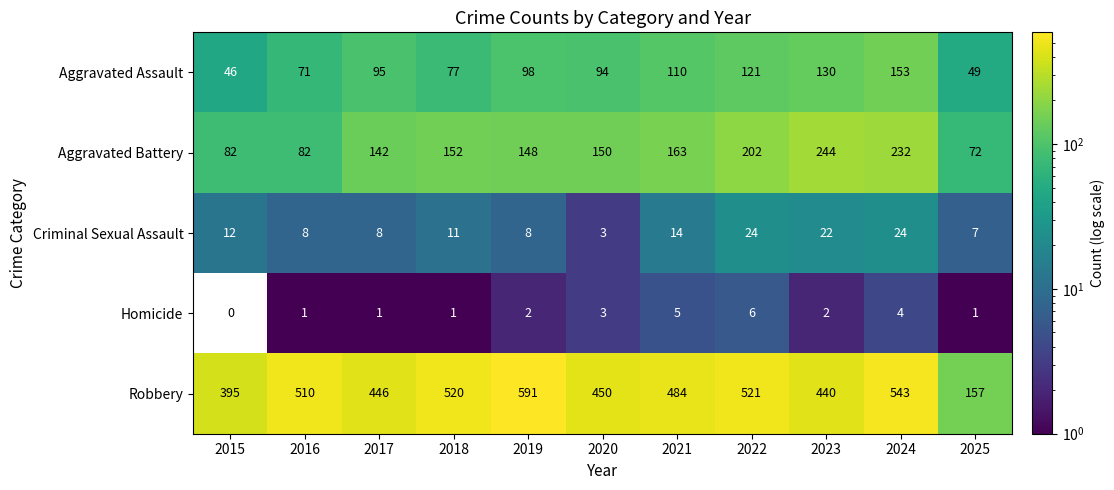

At which label does Aggravated Assault reach its minimum?

2015